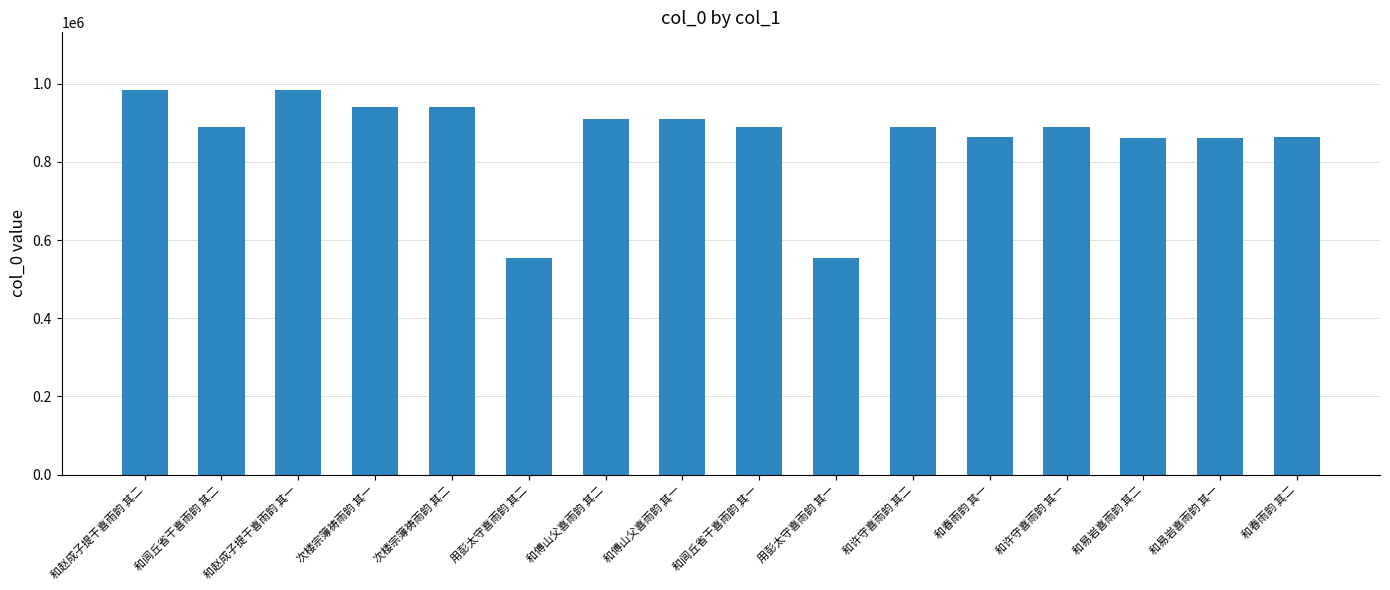

What is the difference between the maximum and second lowest values?

430723